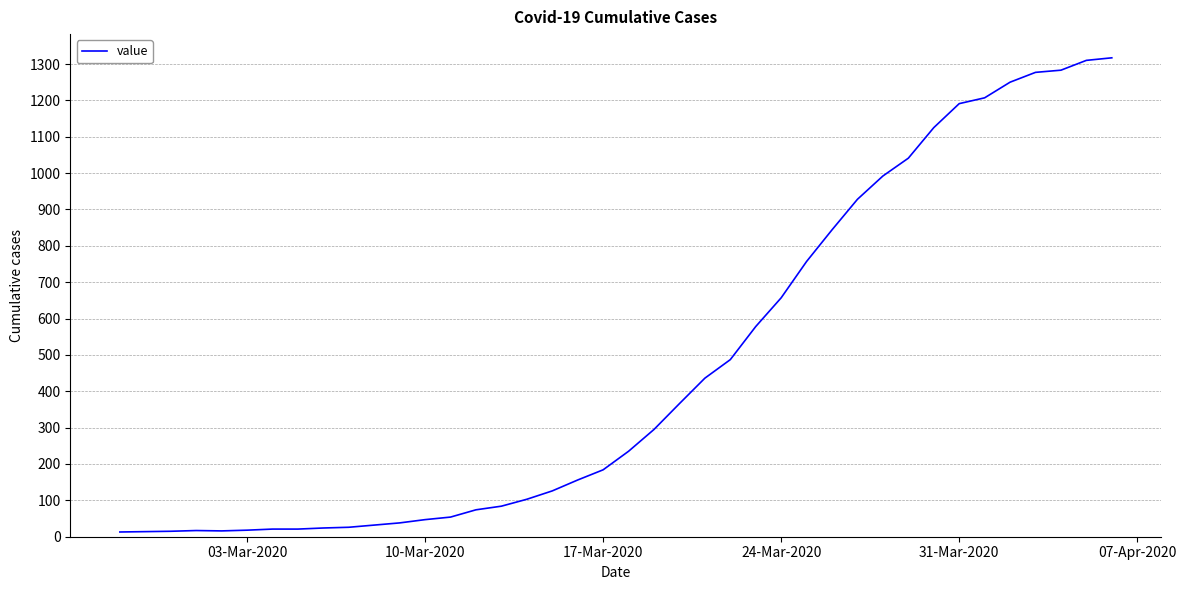

What is the maximum value shown in the chart?

1317